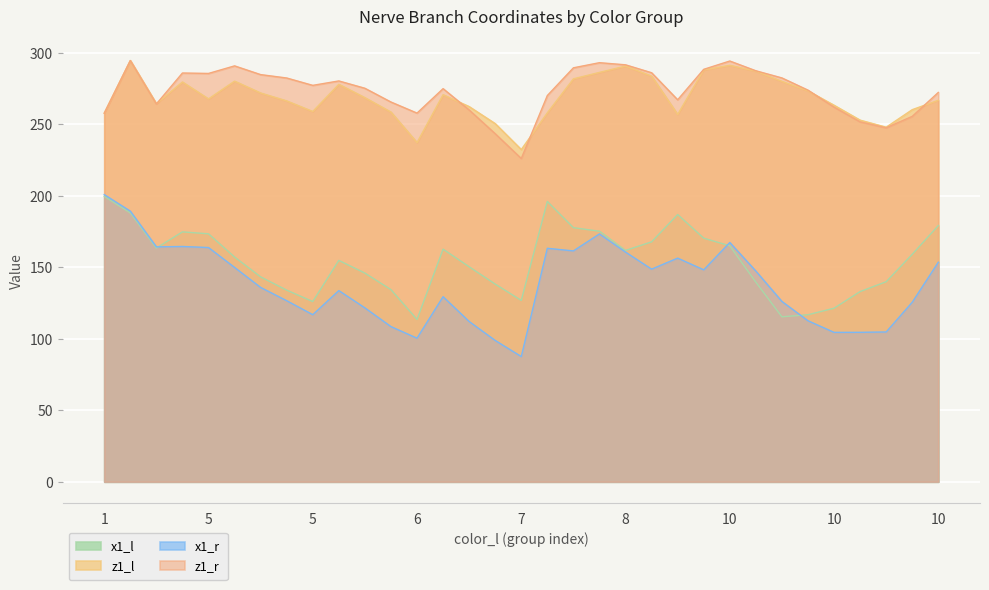

How many interior local valleys does the z1_r series have?

7